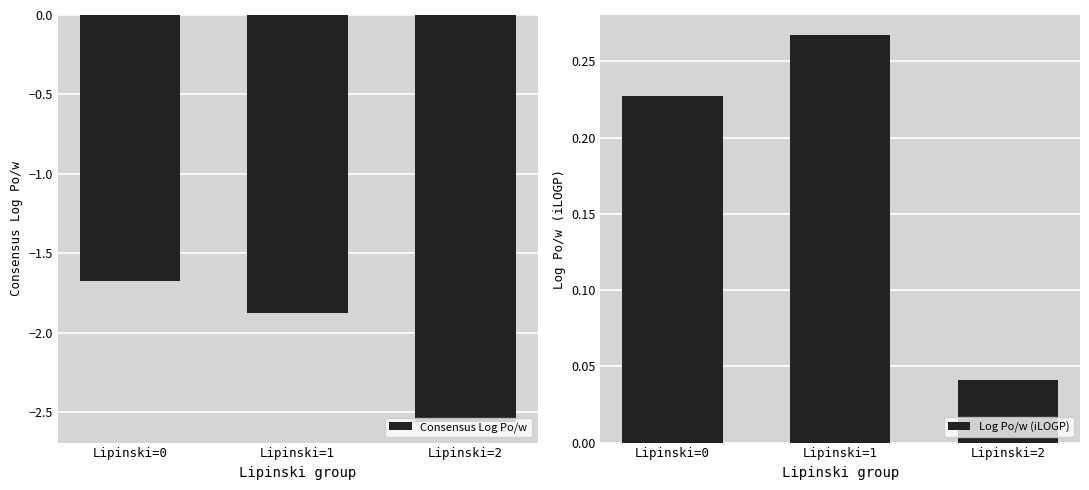

How many categories are shown in the chart?

3